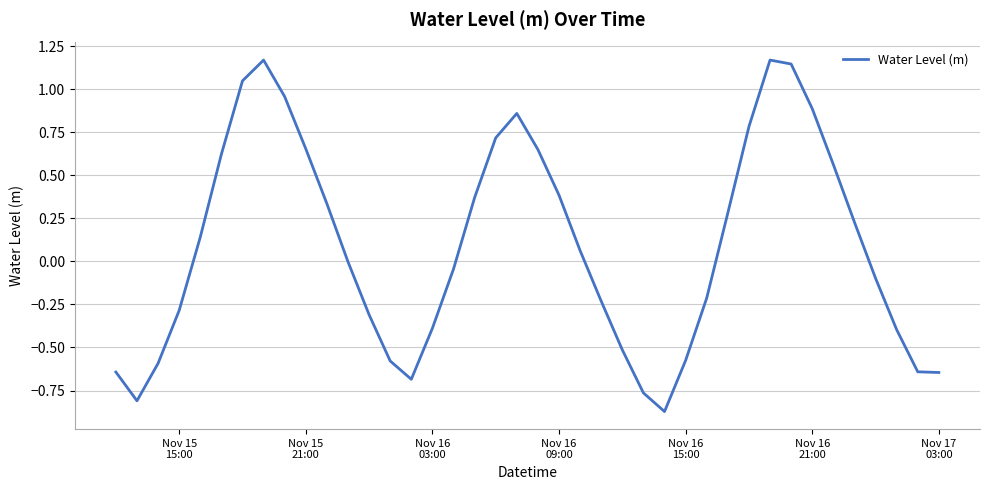

Reading right to left, what are all the values shown in this chart?

-0.6	-0.6	-0.4	-0.1	0.2	0.6	0.9	1.1	1.2	0.8	0.3	-0.2	-0.6	-0.9	-0.8	-0.5	-0.2	0.1	0.4	0.6	0.9	0.7	0.4	-0.0	-0.4	-0.7	-0.6	-0.3	-0.0	0.3	0.7	1.0	1.2	1.0	0.6	0.1	-0.3	-0.6	-0.8	-0.6